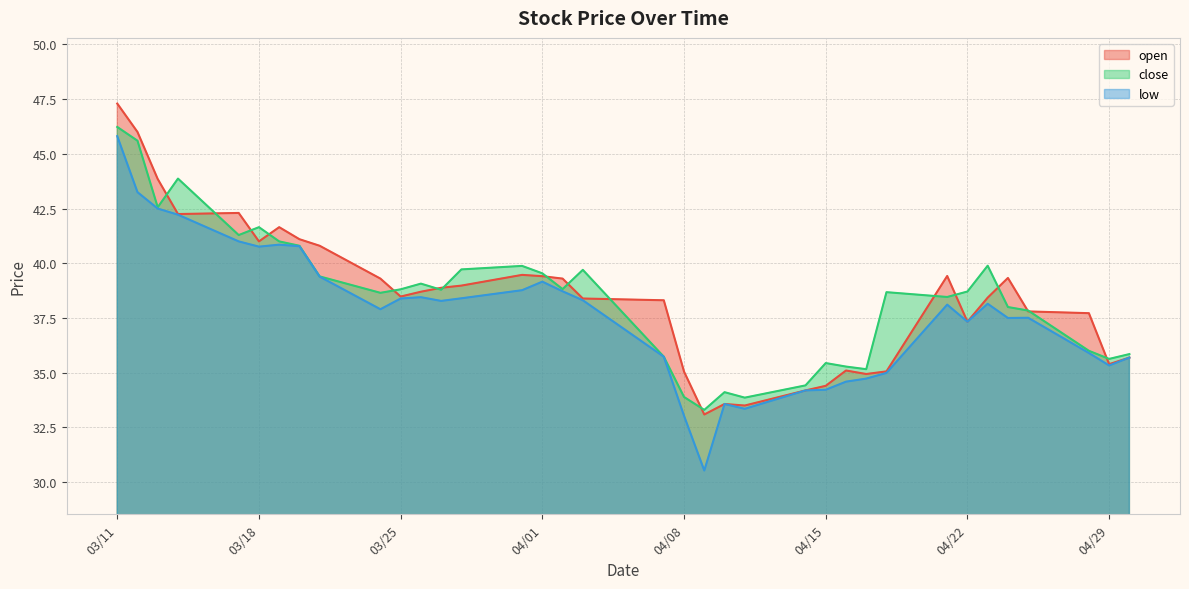

The value of low at 2025-04-18 is 61.3. True or false?

False